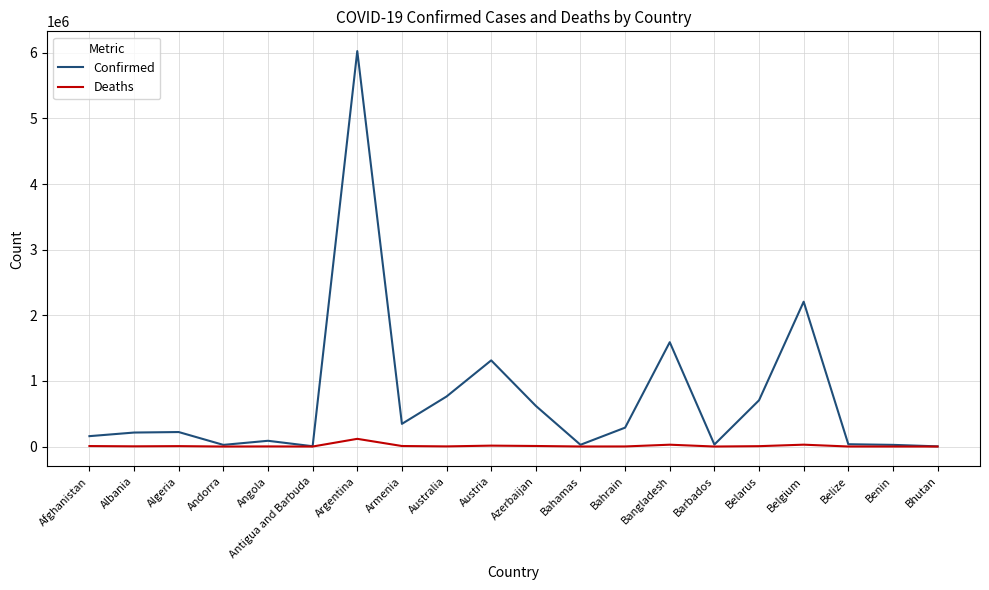

Does the chart have visible grid lines?

Yes